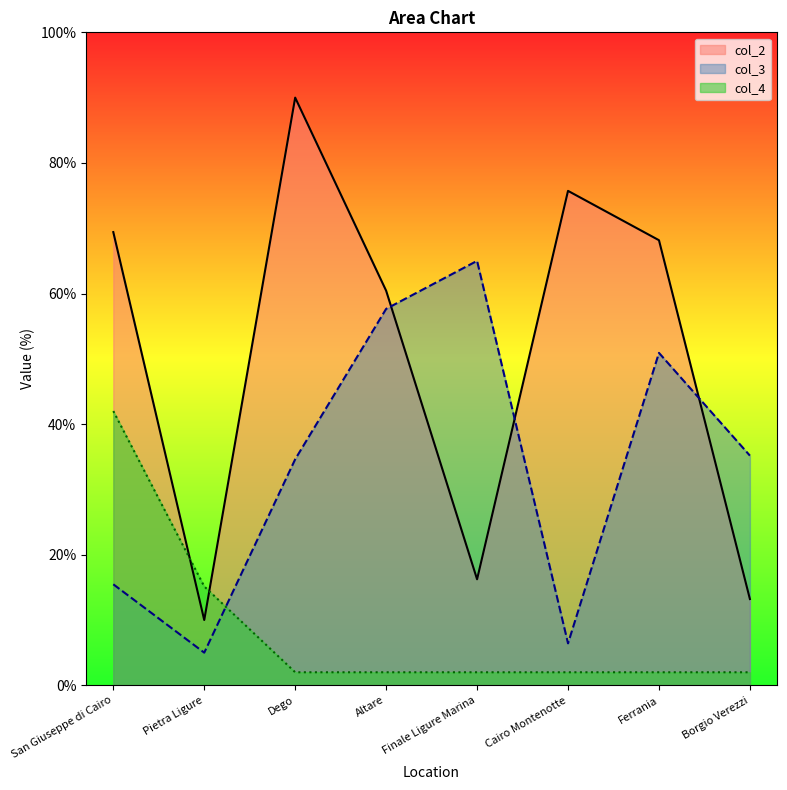

After their last crossing, which series has the higher values: col_2 or col_4?

col_2